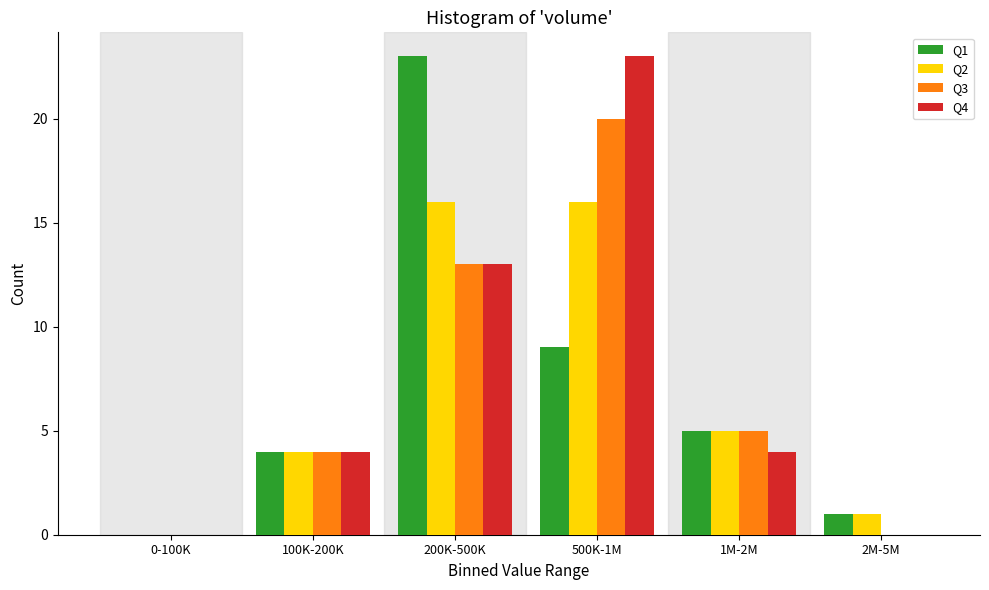

Reading left to right, transcribe all the data shown in this chart.

Q1: 0-100K=0	100K-200K=4	200K-500K=23	500K-1M=9	1M-2M=5	2M-5M=1
Q2: 0-100K=0	100K-200K=4	200K-500K=16	500K-1M=16	1M-2M=5	2M-5M=1
Q3: 0-100K=0	100K-200K=4	200K-500K=13	500K-1M=20	1M-2M=5	2M-5M=0
Q4: 0-100K=0	100K-200K=4	200K-500K=13	500K-1M=23	1M-2M=4	2M-5M=0